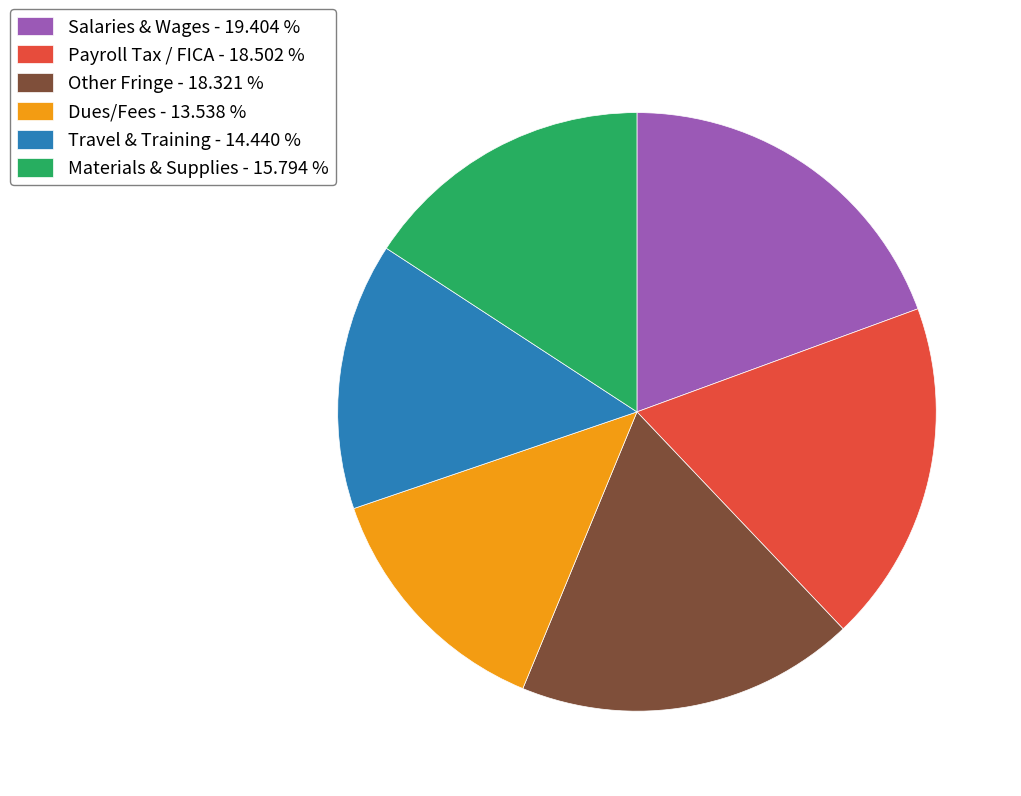

How many slices are in this pie chart?

6